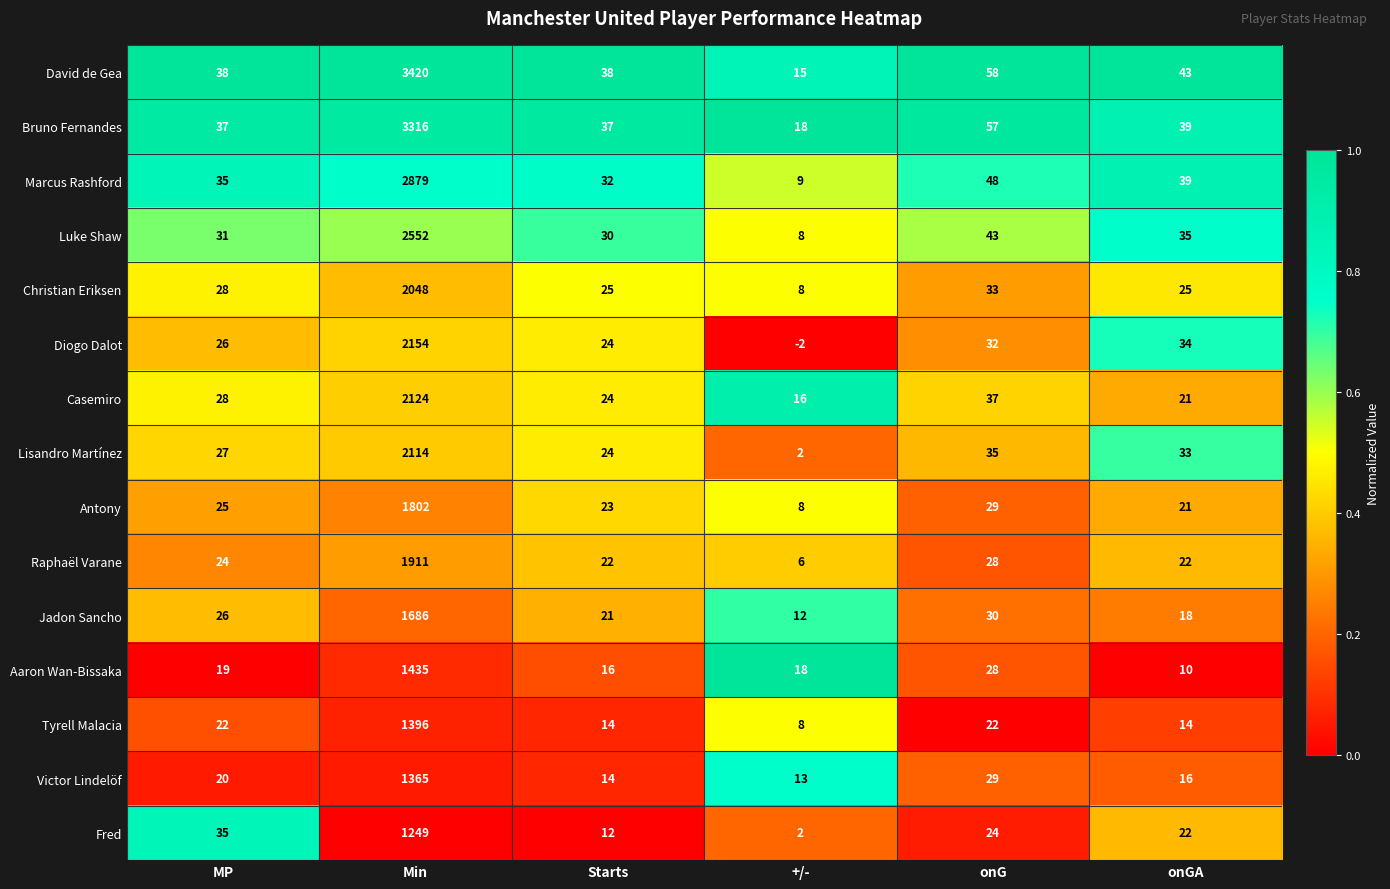

Read the Diogo Dalot value at onG.

32